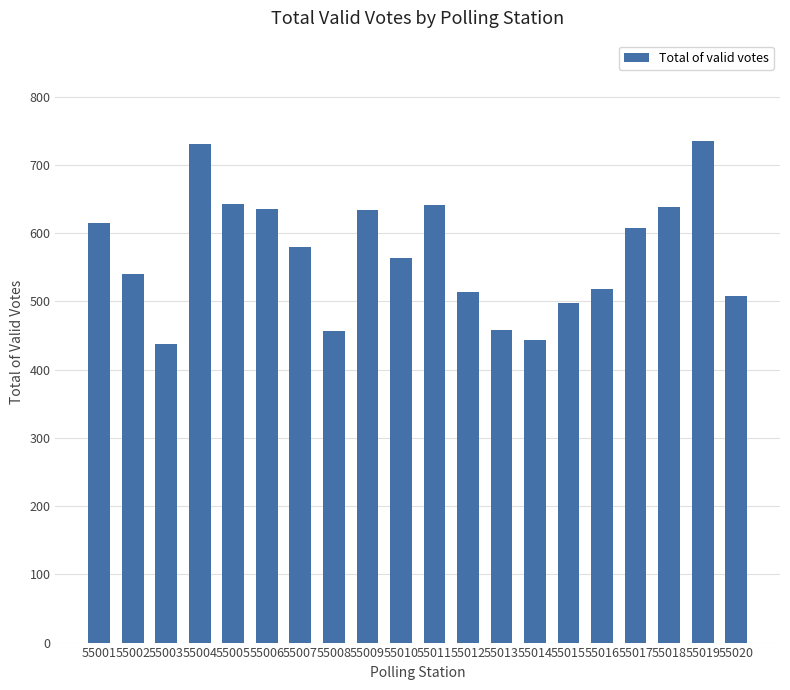

What is the value of the 9th bar from the left?

634